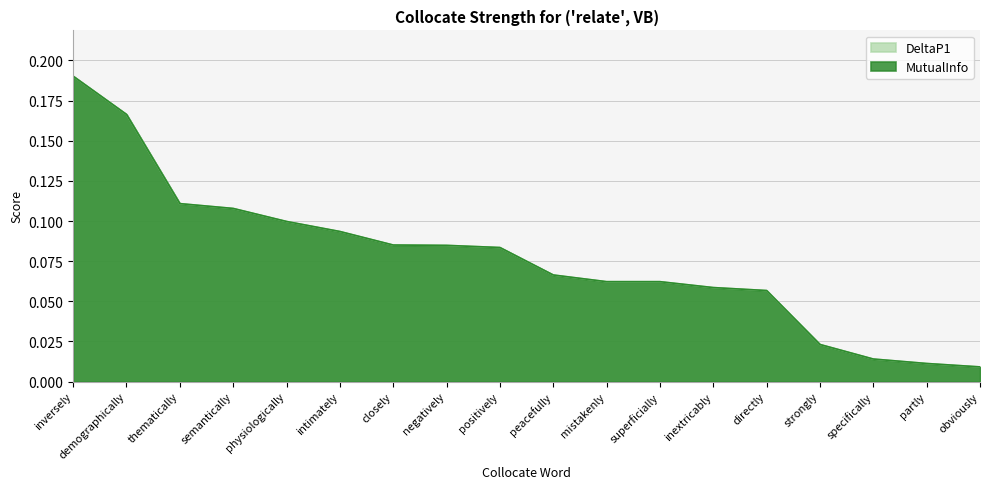

What is the sum of all MutualInfo values?

1.4